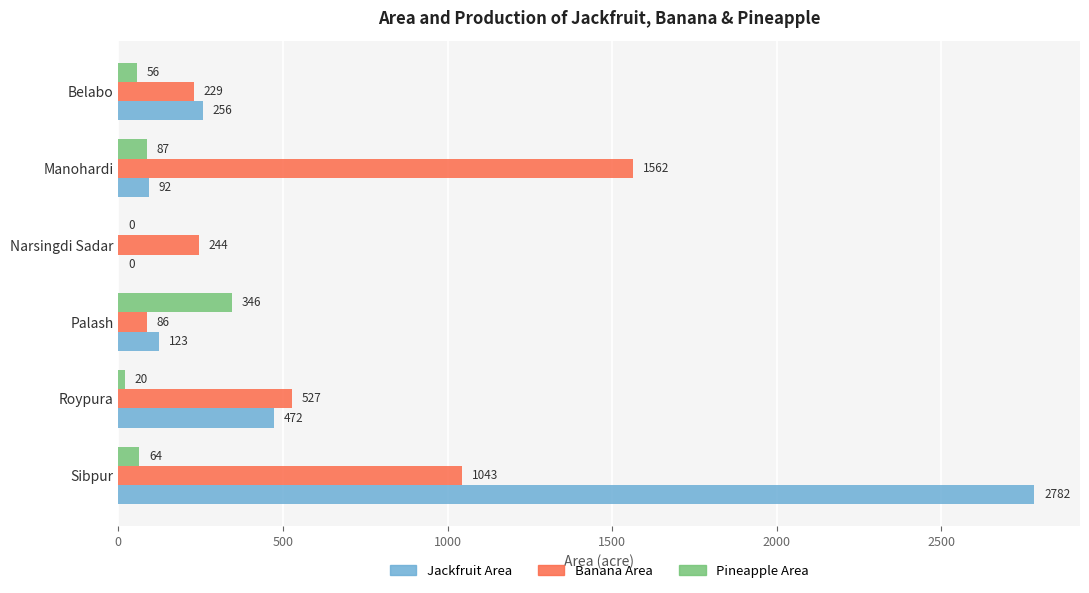

Where is Pineapple Area nearest to the value 173?

Manohardi